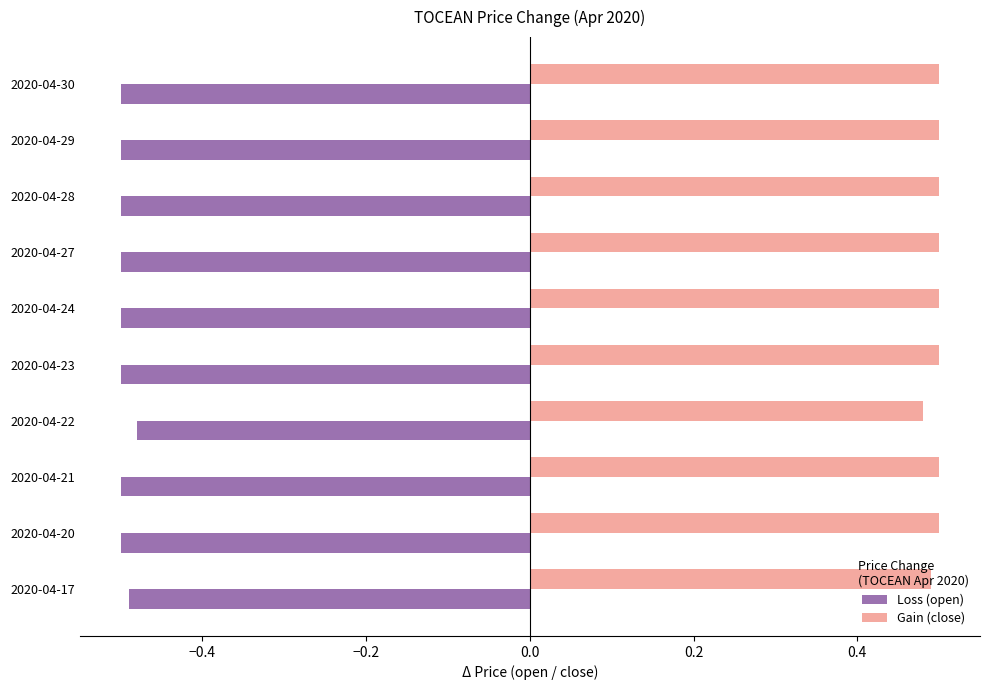

True or false: Loss (open) has a value of -0.7 at 2020-04-17.

False